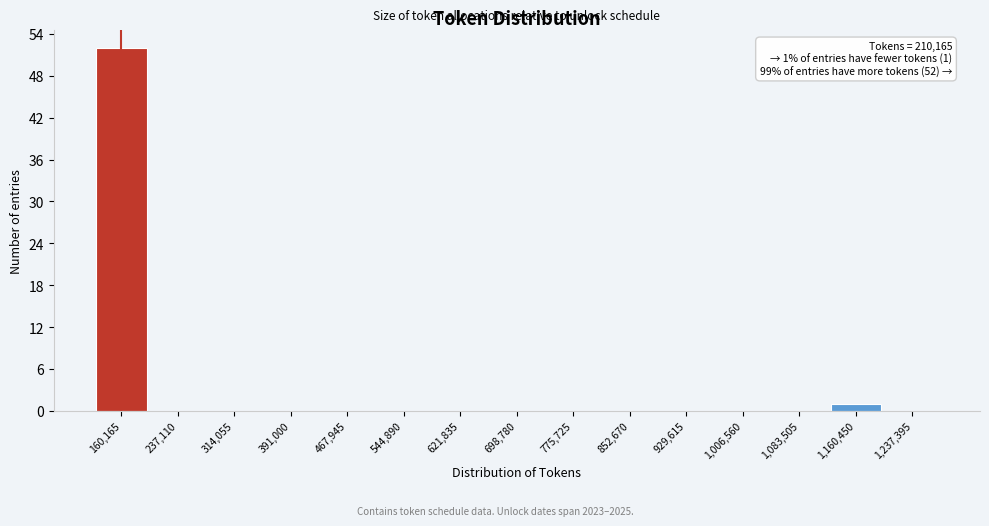

Reading left to right, transcribe all the data shown in this chart.

160,165=52	237,110=0	314,055=0	391,000=0	467,945=0	544,890=0	621,835=0	698,780=0	775,725=0	852,670=0	929,615=0	1,006,560=0	1,083,505=0	1,160,450=1	1,237,395=0